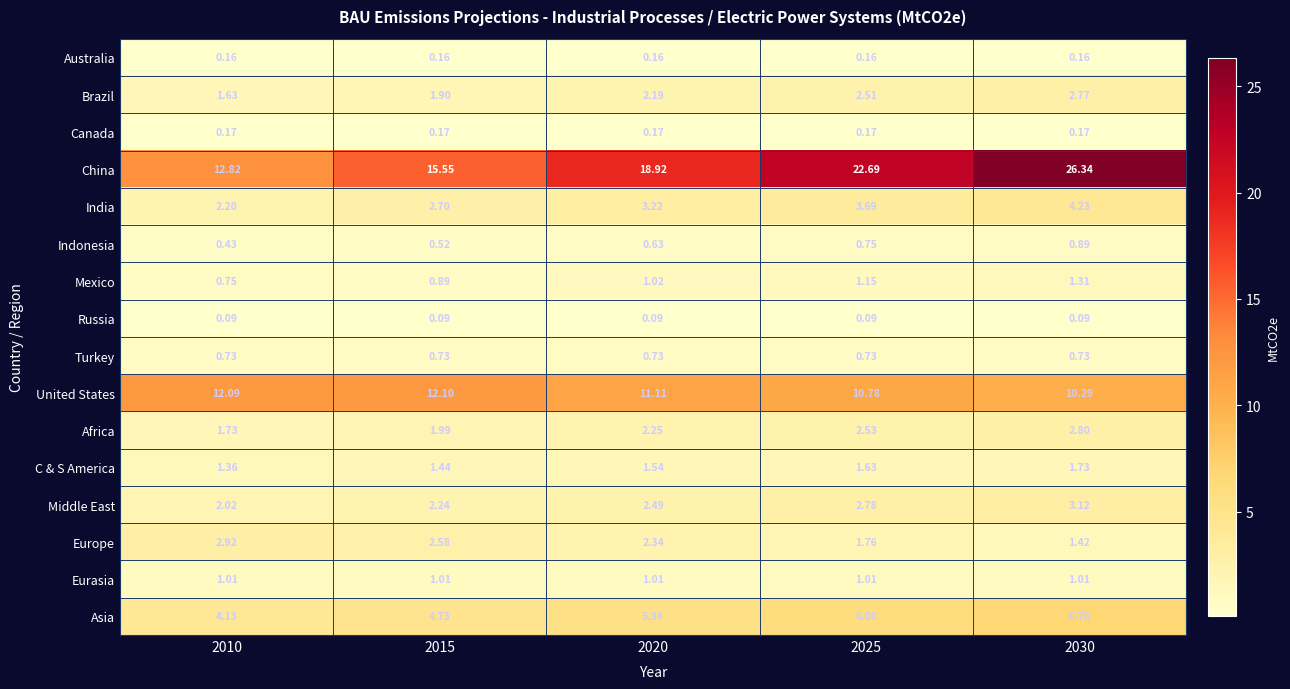

At 2030, list the series in order from largest to smallest.

China, United States, Asia, India, Middle East, Africa, Brazil, C & S America, Europe, Mexico, Eurasia, Indonesia, Turkey, Canada, Australia, Russia